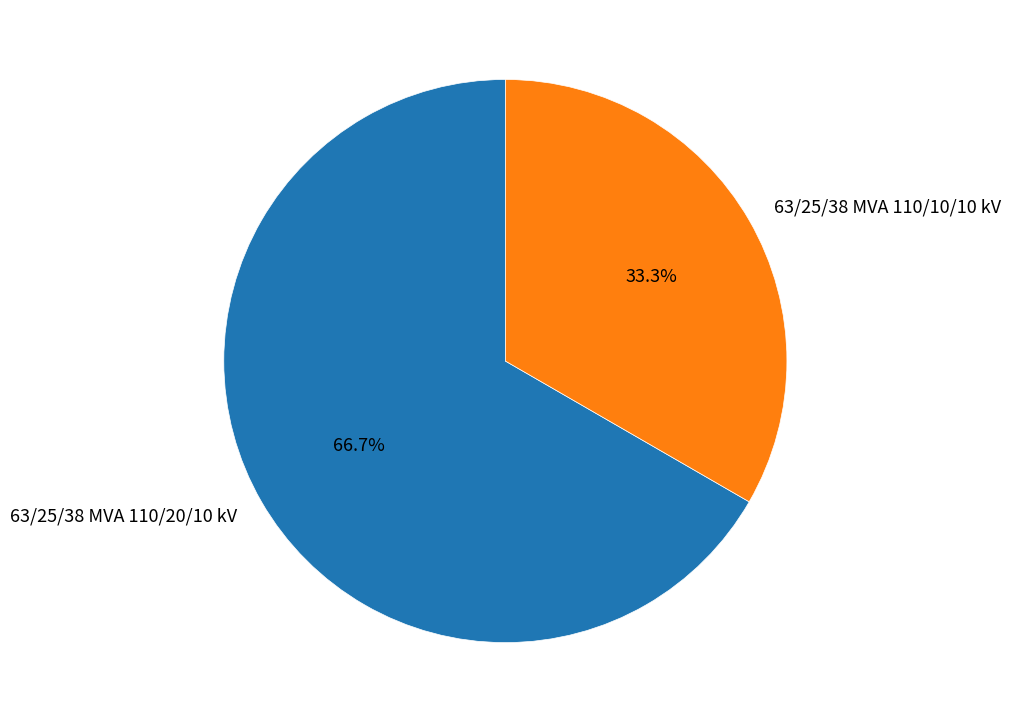

Which category has the biggest portion of the pie?

63/25/38 MVA 110/20/10 kV